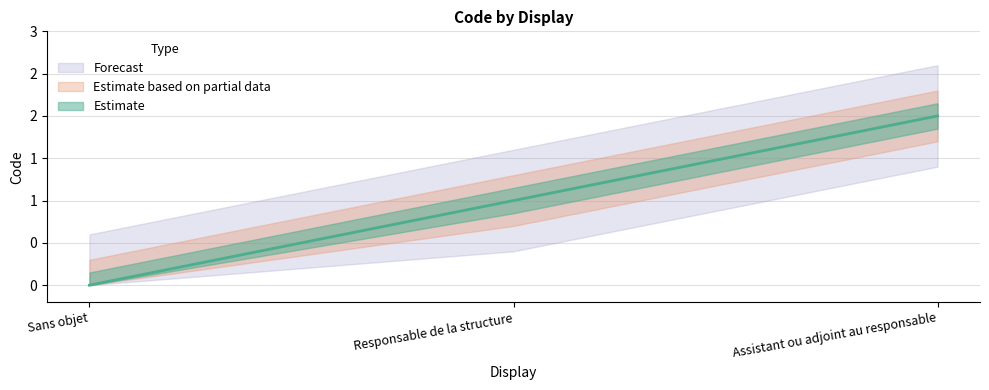

Reading right to left, what are all the values shown in this chart?

Assistant ou adjoint au responsable=2	Responsable de la structure=1	Sans objet=0